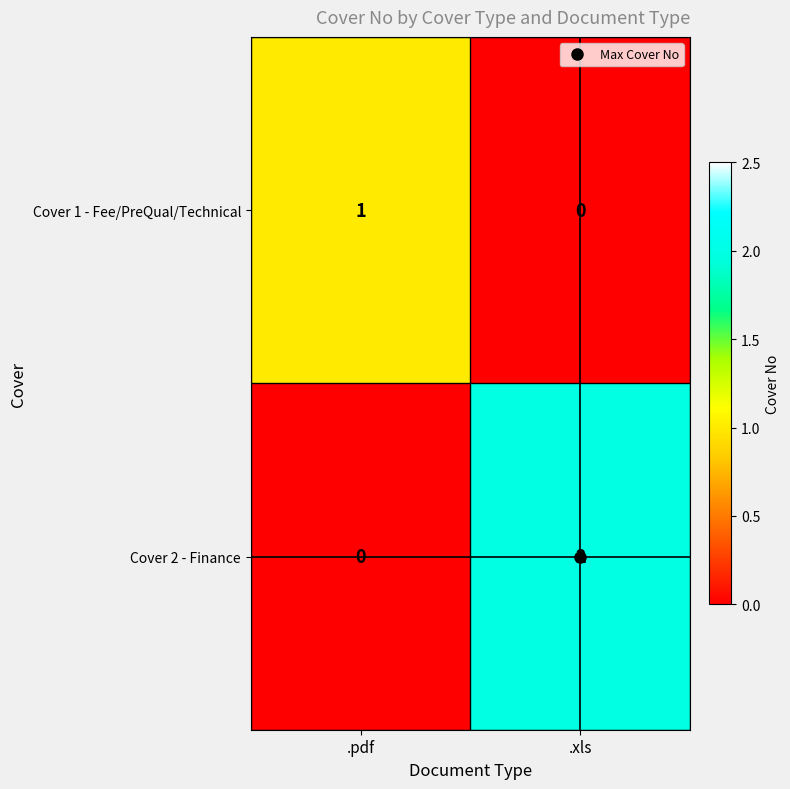

List the labels in order of Cover 1 - Fee/PreQual/Technical value, smallest first.

.xls, .pdf